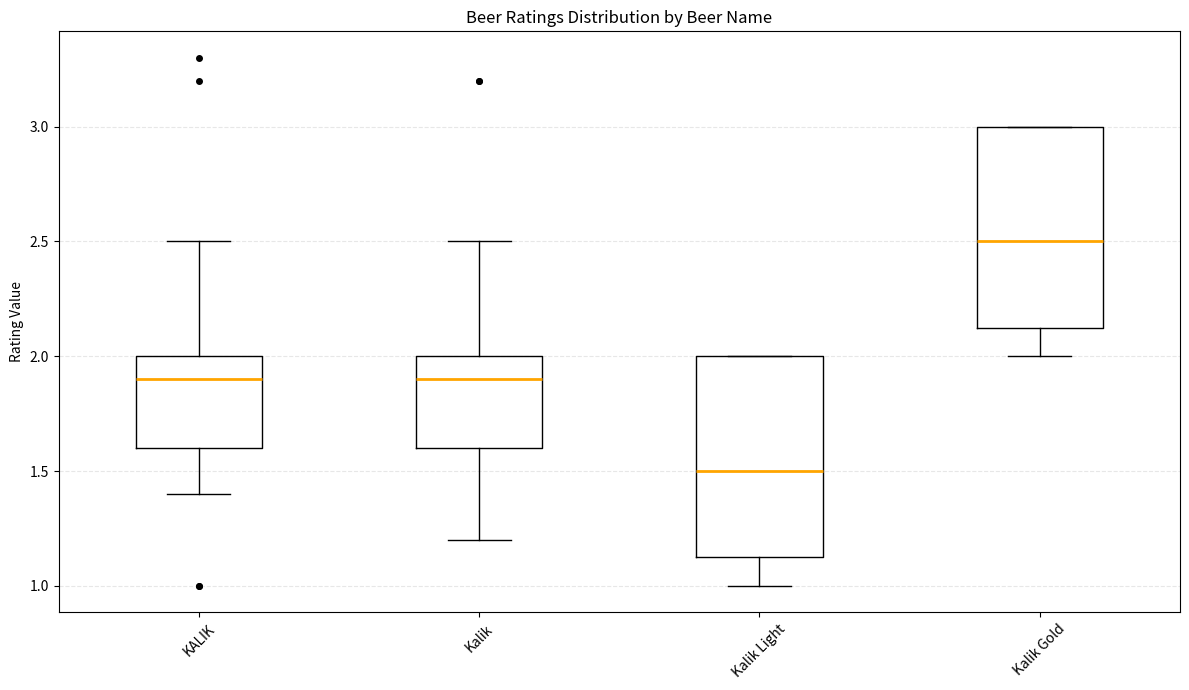

Reading left to right, read every box against the y-axis: the position of its median line, the range the box covers, and the ends of its whiskers. The values are not printed on the chart, so give them approximately, as read against the axis.

KALIK: median 1.90, box 1.60 to 2.00, whiskers 1.40 to 2.50
Kalik: median 1.90, box 1.60 to 2.00, whiskers 1.20 to 2.50
Kalik Light: median 1.50, box 1.15 to 2.00, whiskers 1.00 to 2.00
Kalik Gold: median 2.50, box 2.15 to 3.00, whiskers 2.00 to 3.00